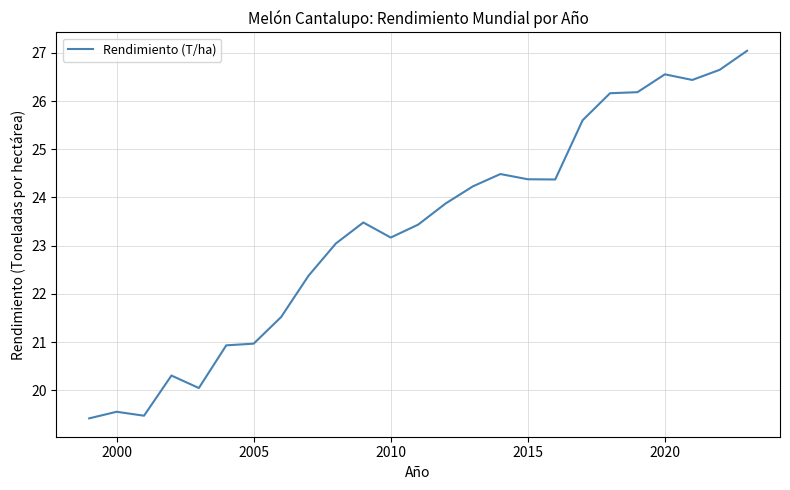

What is the difference between the maximum and minimum values?

7.6